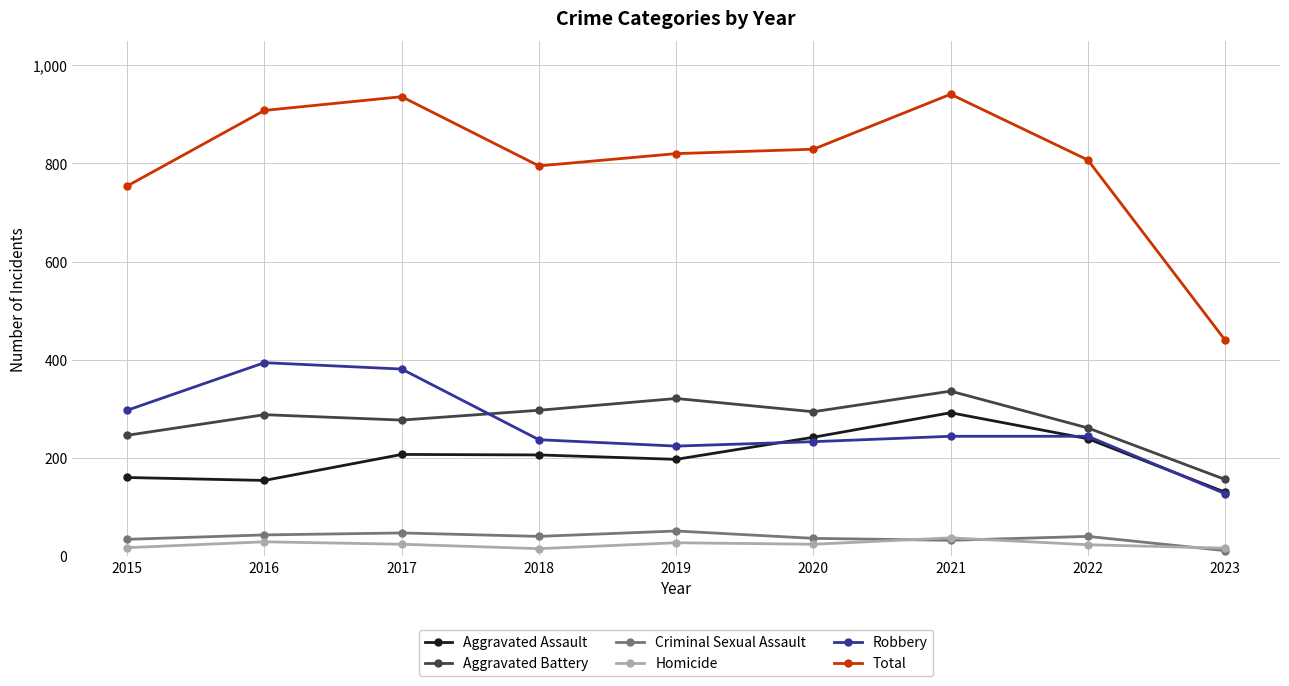

How many data points in Aggravated Assault are less than 206?

4